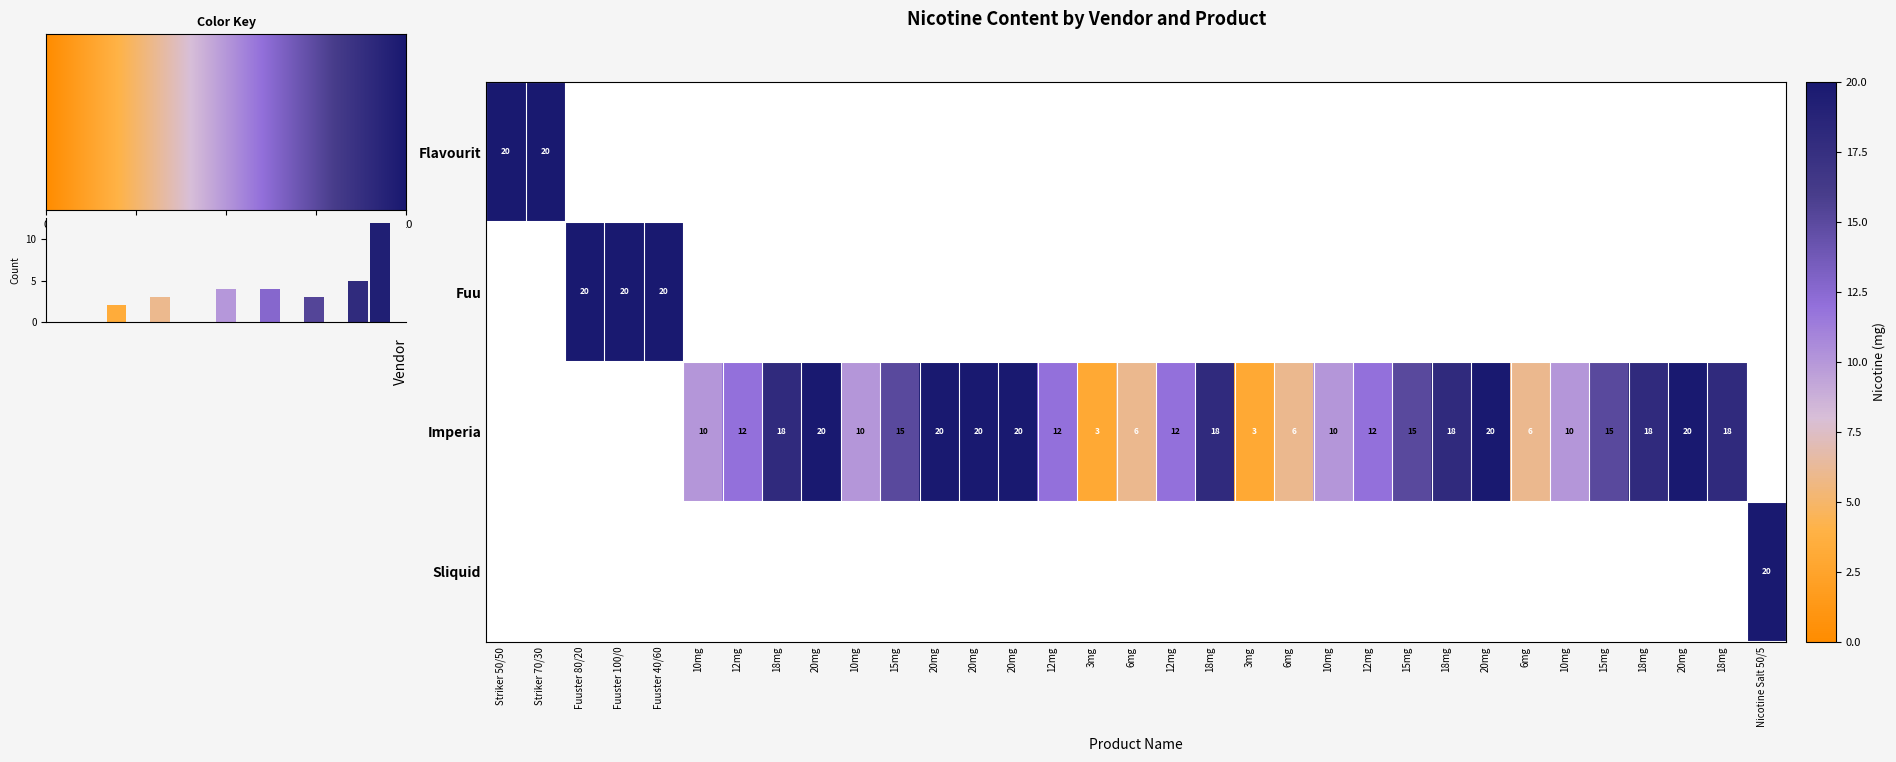

What is the total value across all series at Striker 70/30 20mg?

20